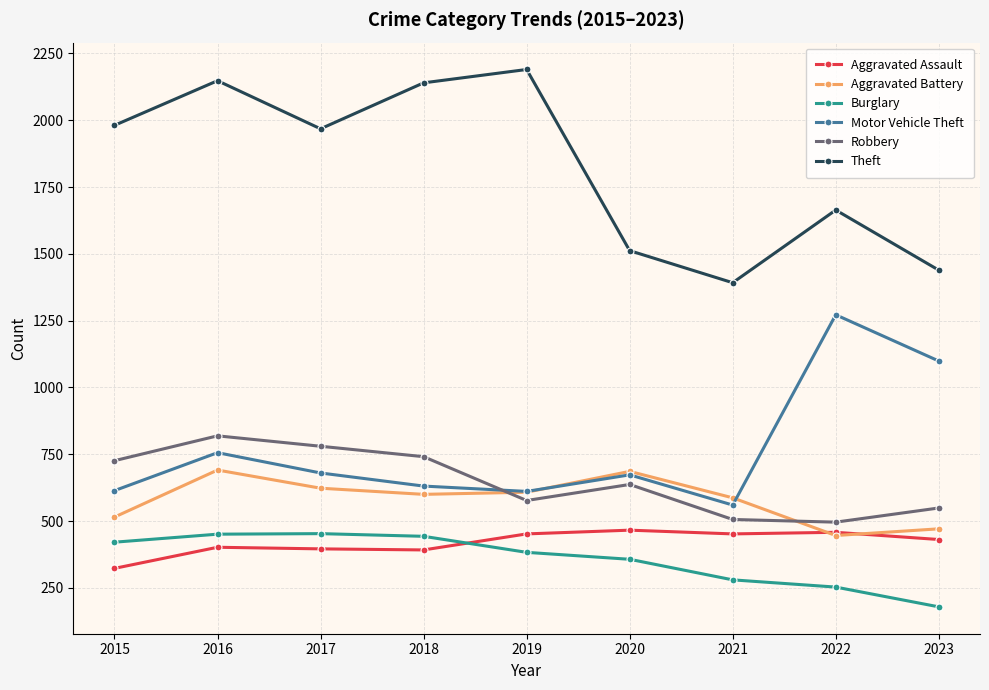

What are all the series names shown in the legend?

Aggravated Assault, Aggravated Battery, Burglary, Motor Vehicle Theft, Robbery, Theft